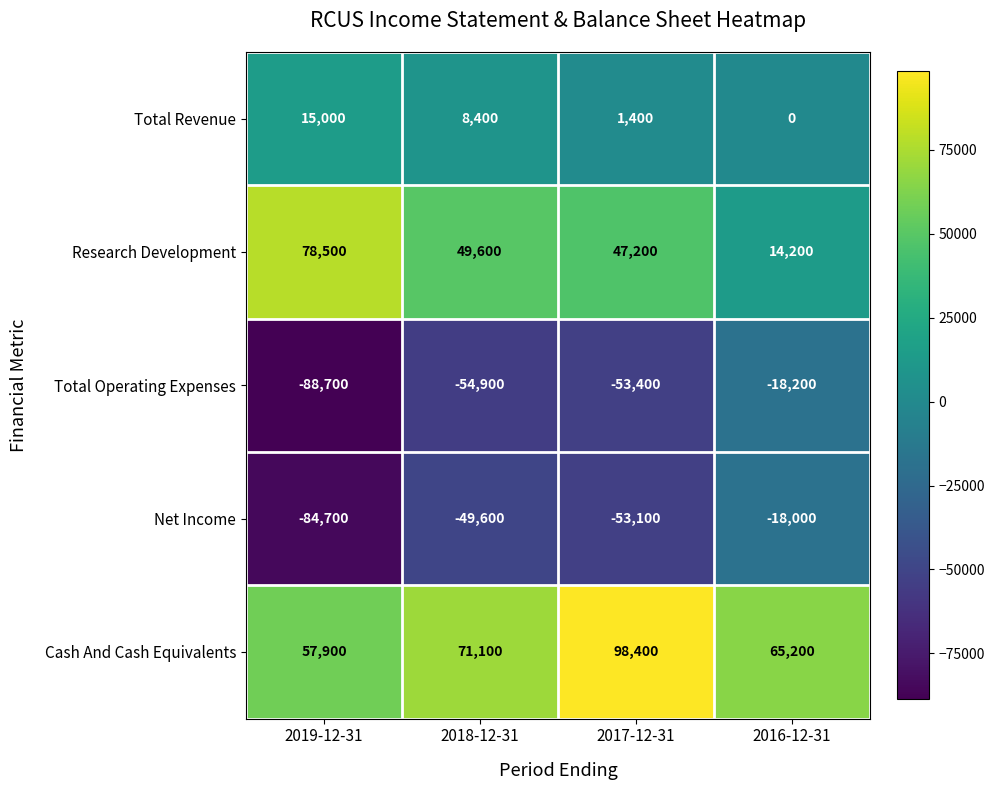

What is the greatest value displayed?

98400